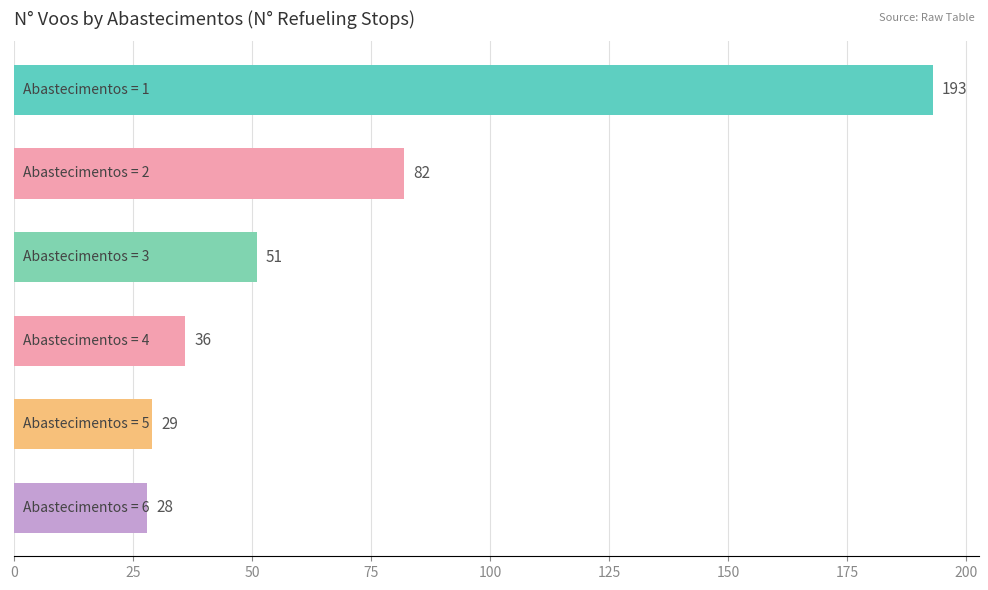

What is the sum of all values?

419